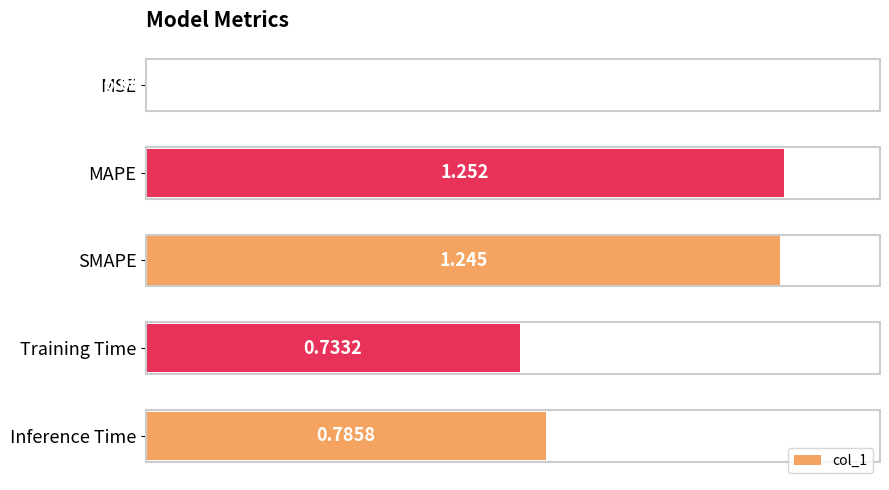

What is the sum of all values?

4.0